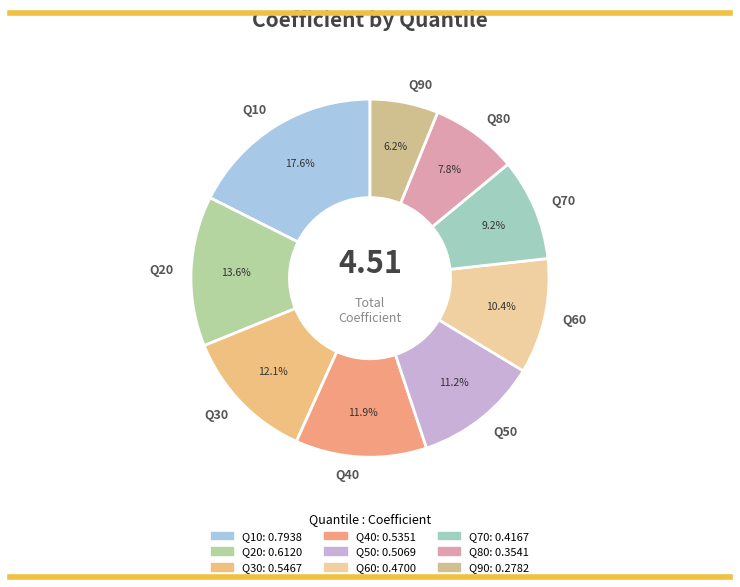

Which has a higher value, Q50 or Q10?

Q10